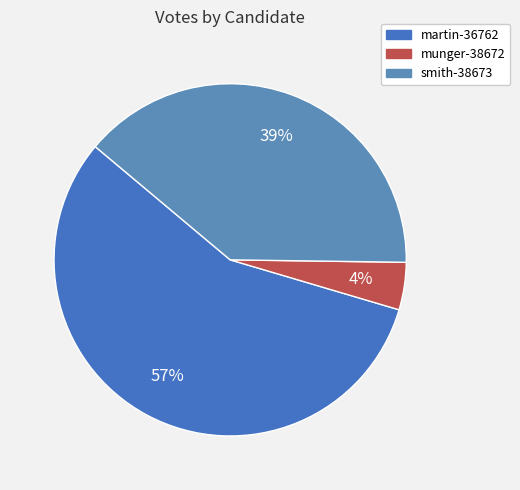

What is the largest slice in the pie chart?

martin-36762